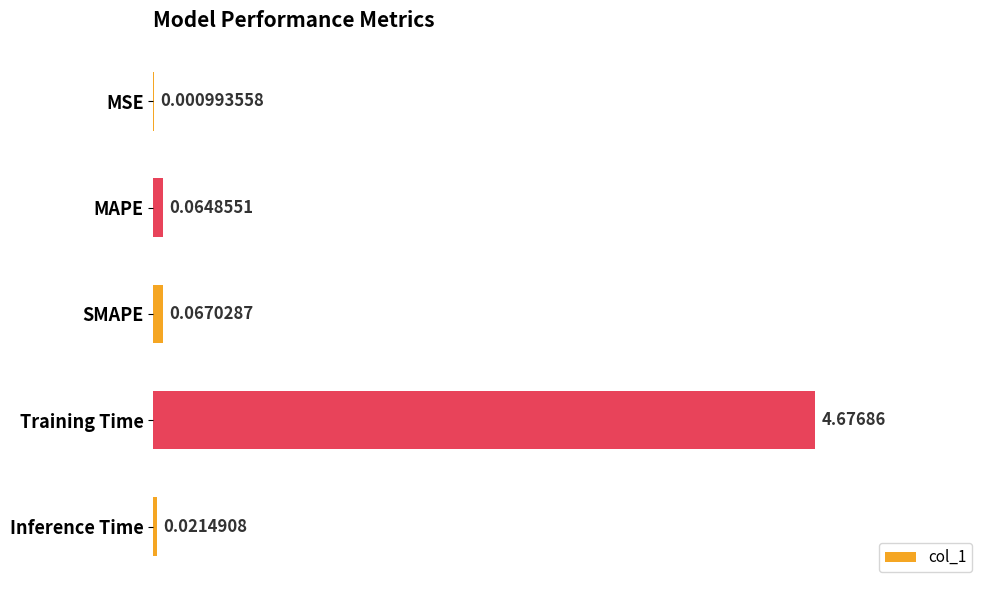

What is the sum of all values?

4.8